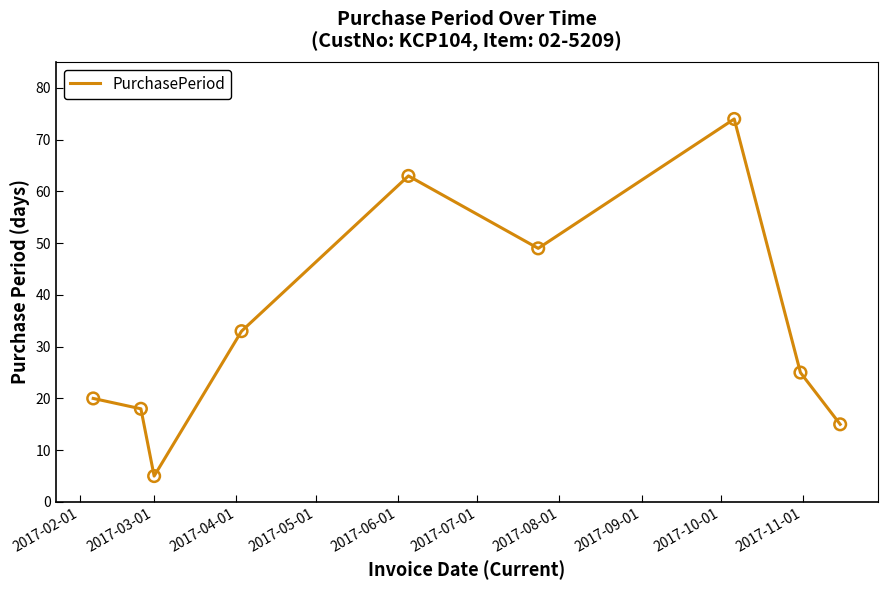

What is the minimum value shown in the chart?

5